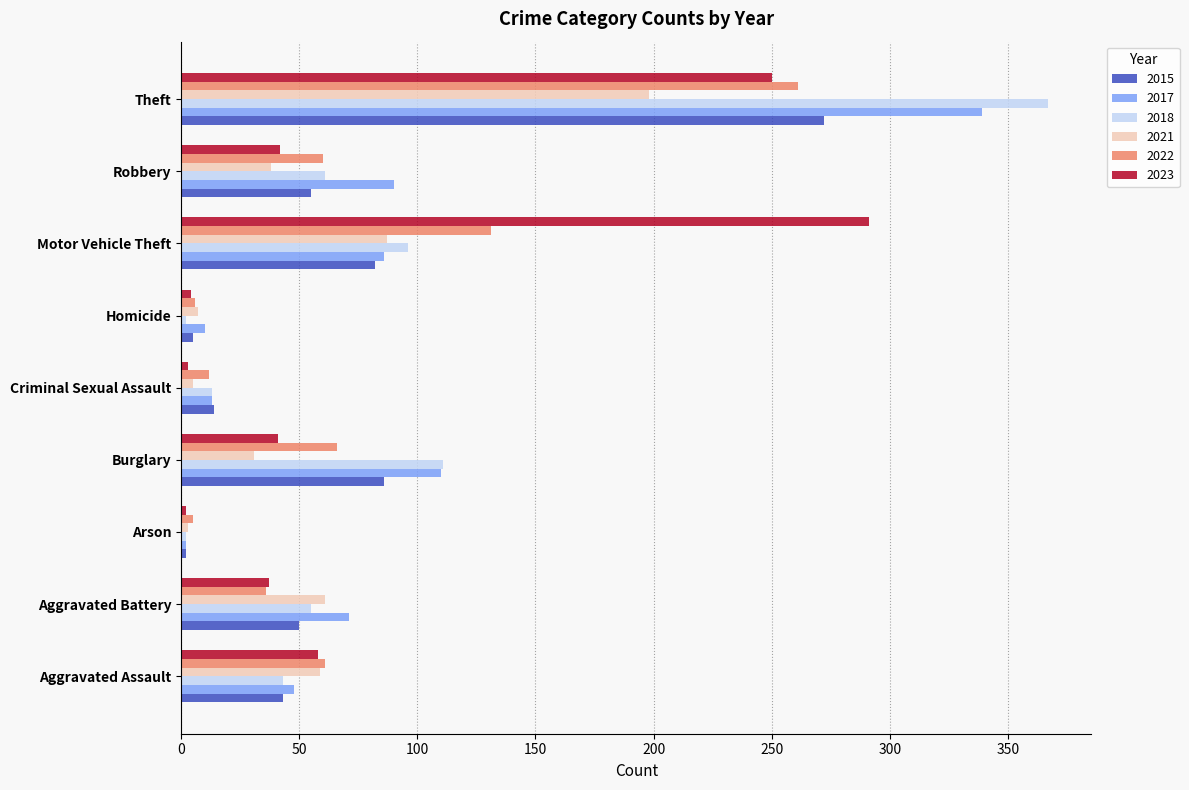

At which category is the sum across all series the highest?

Theft